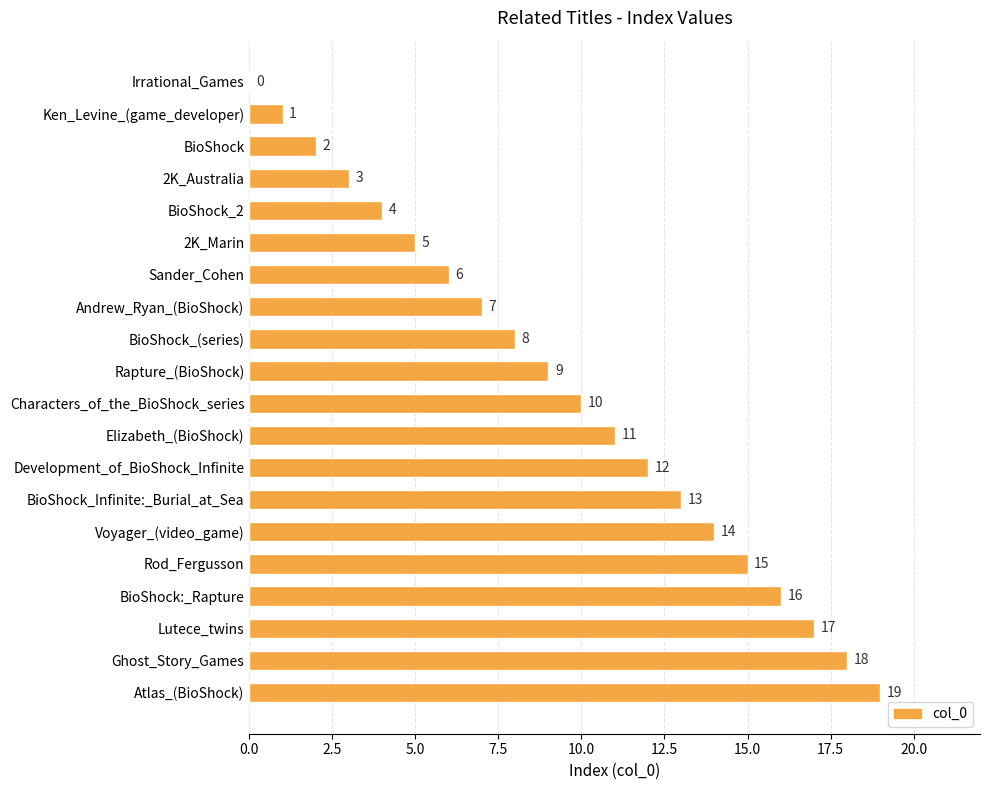

True or false: the data shows -6 at Irrational_Games.

False